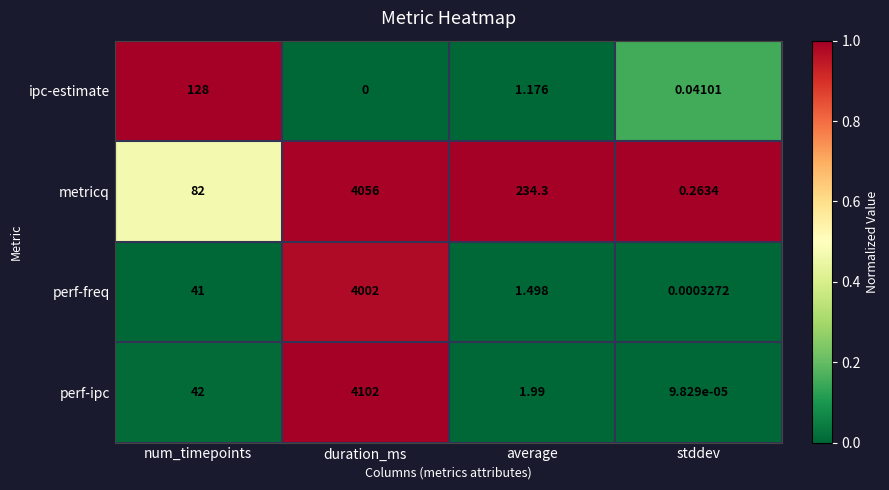

At which category is the sum across all series the highest?

duration_ms